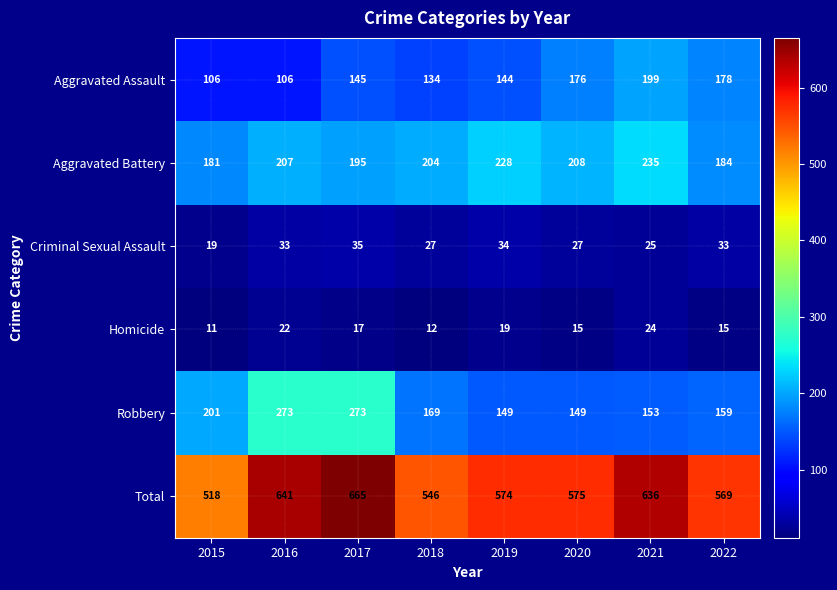

What is the spread (max minus min) of values at 2021?

612